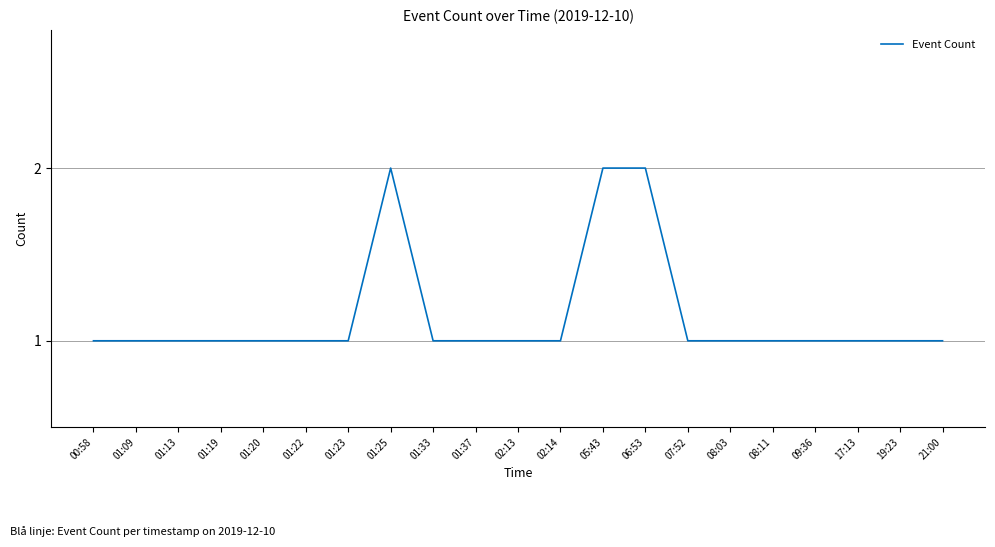

Is it true that the value at 01:33 is 2?

False